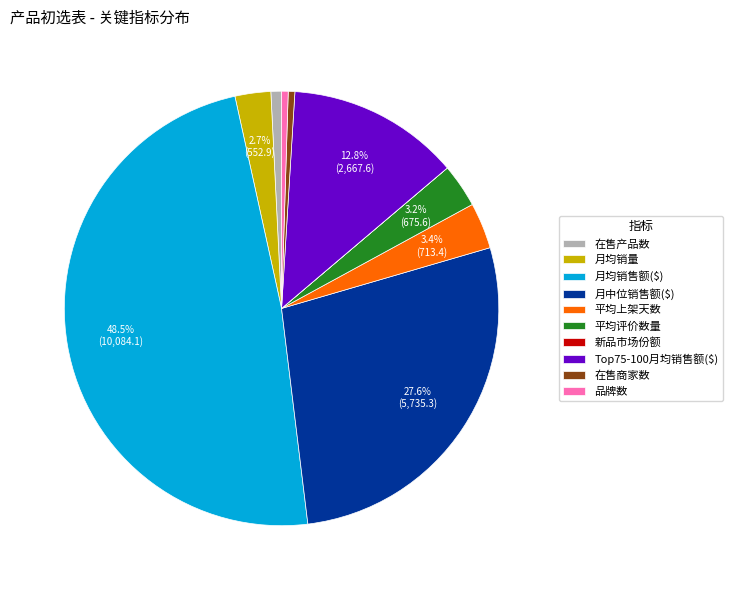

Does any single category account for the majority?

No